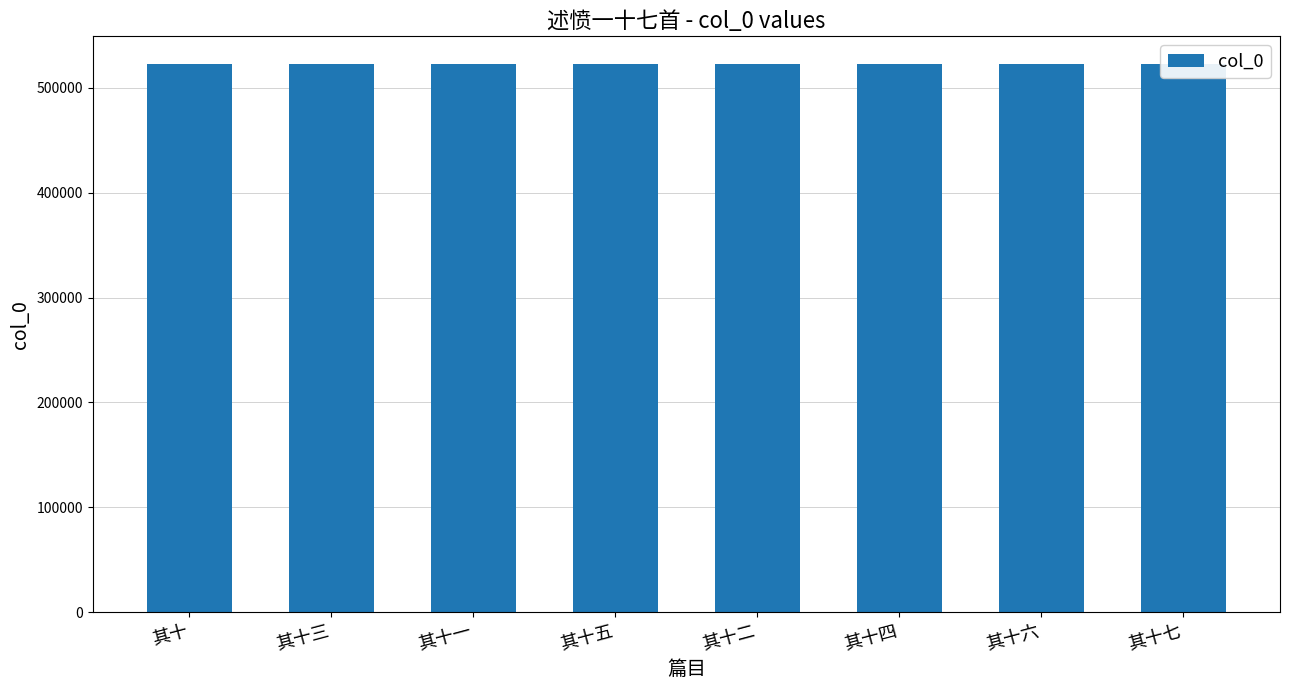

What is the sum of all values?

4181900